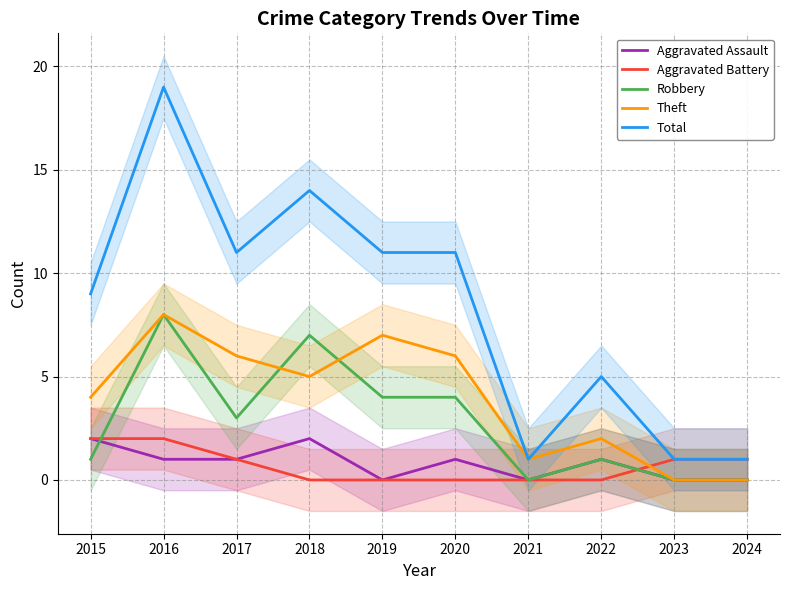

Which series has the largest total across all categories?

Total